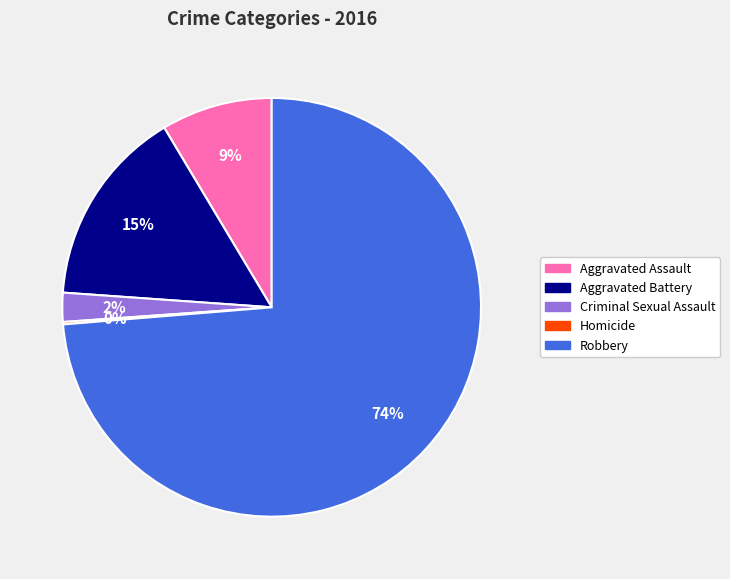

What is the largest slice in the pie chart?

Robbery